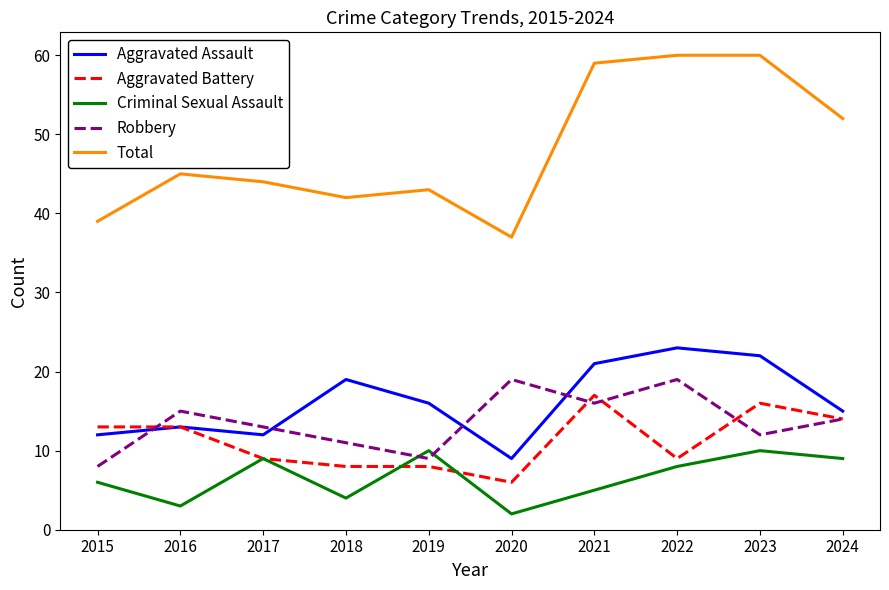

True or false: Criminal Sexual Assault and Aggravated Assault intersect in this chart.

False